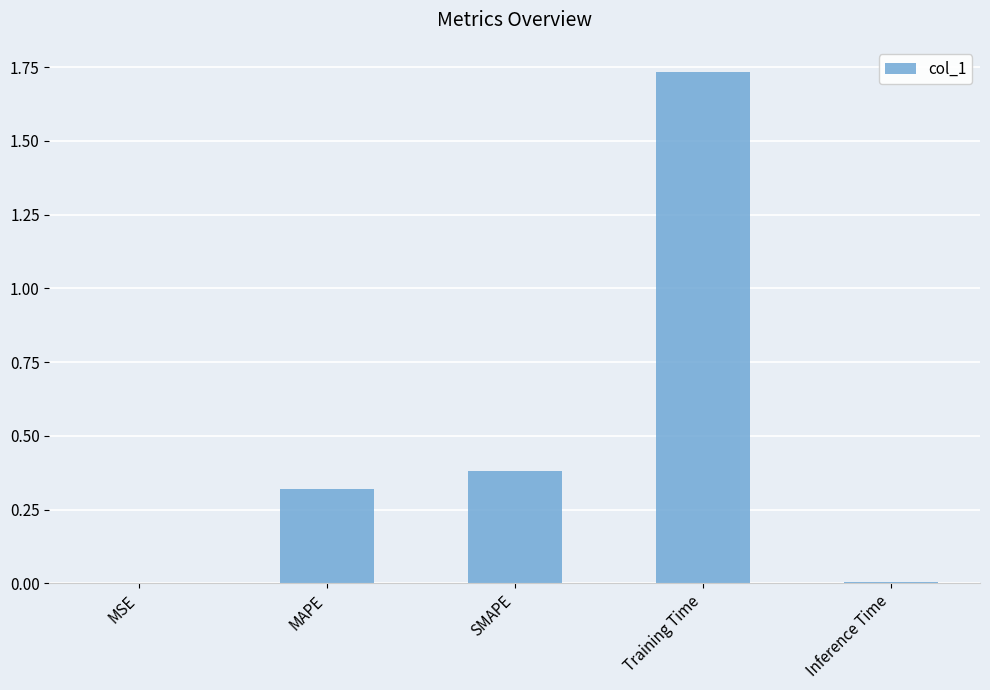

Which label corresponds to the largest value in the chart?

Training Time